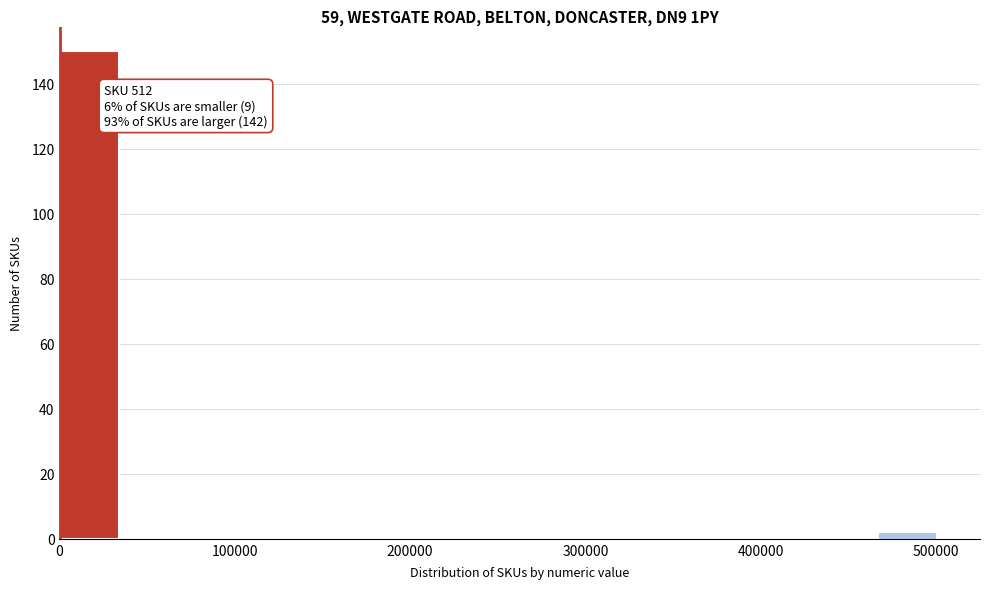

Around what value on the x-axis is the tallest bar? Give the approximate position of its centre, as read against the axis.

20000